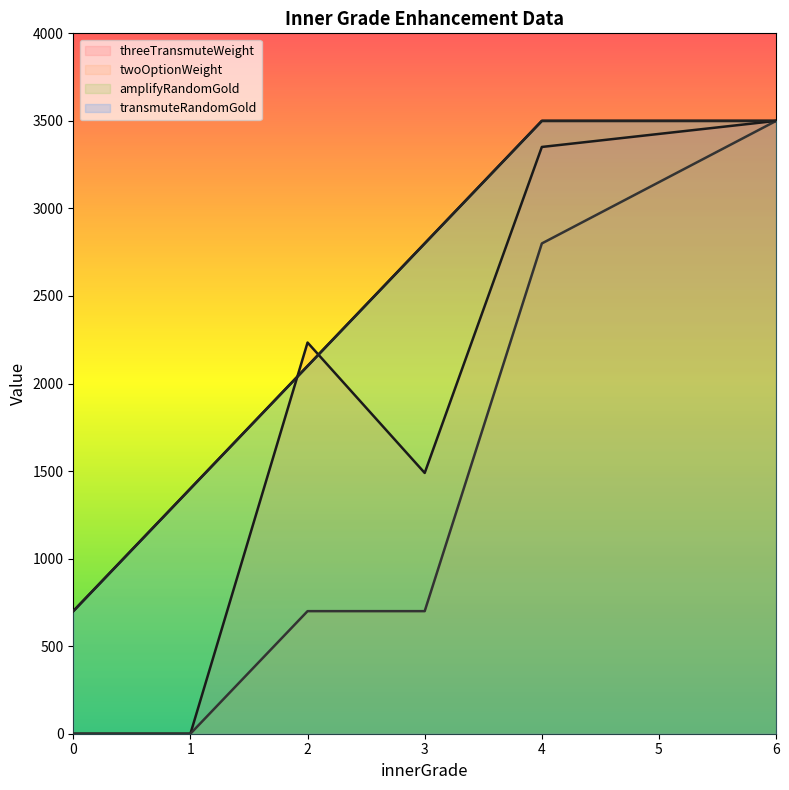

Where does the amplifyRandomGold series first go above 2800?

4